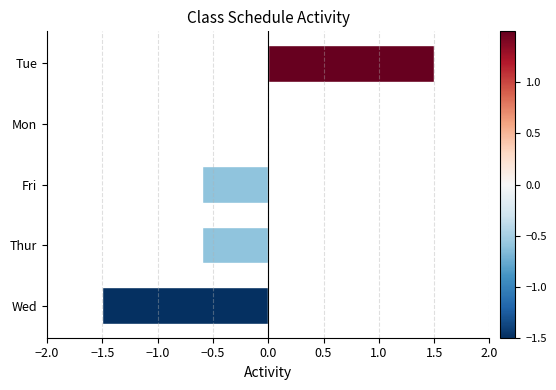

Is it true that the value at Tue is 2.6?

False